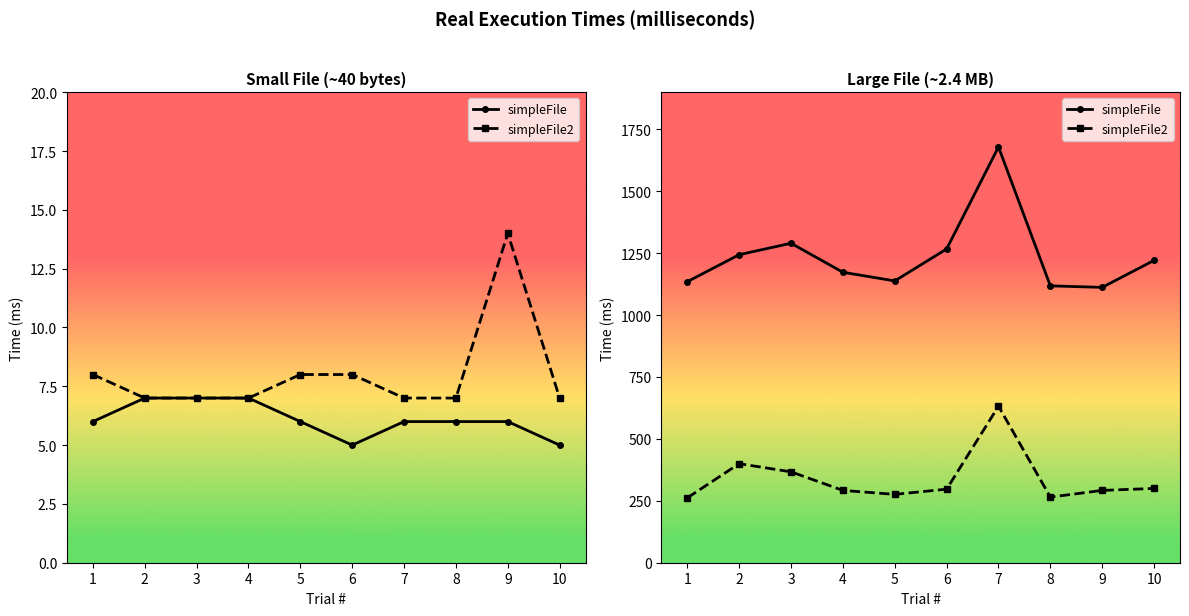

Rank the series by their average value, from highest to lowest.

simpleFile, simpleFile2